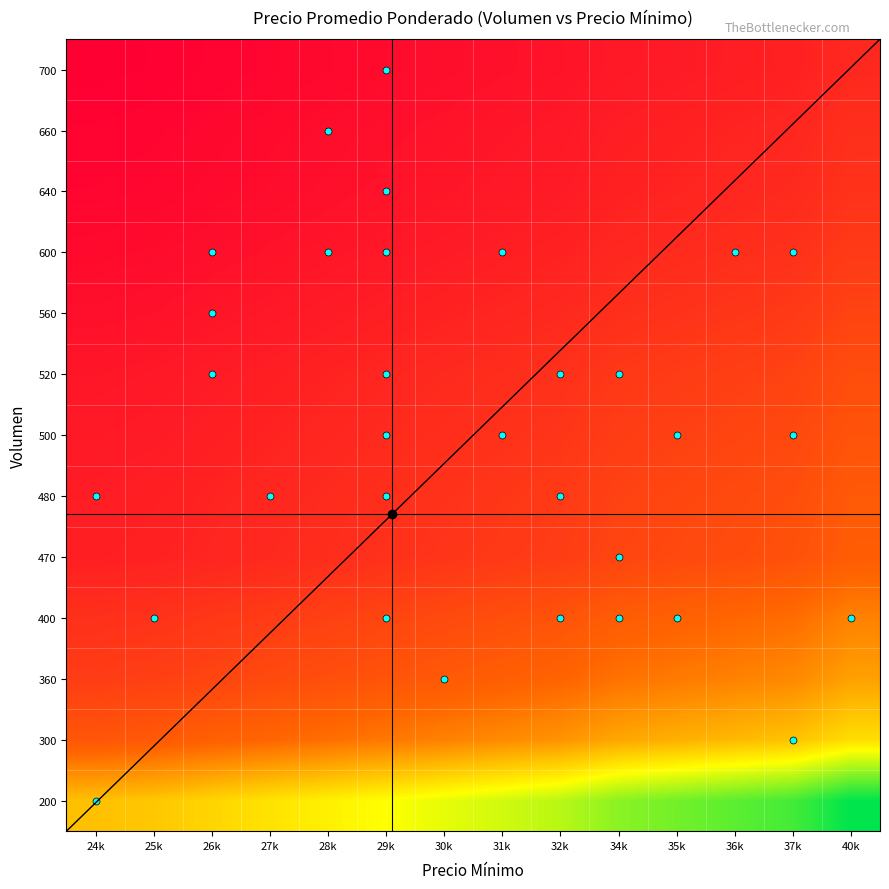

Which series has the largest total across all categories?

200